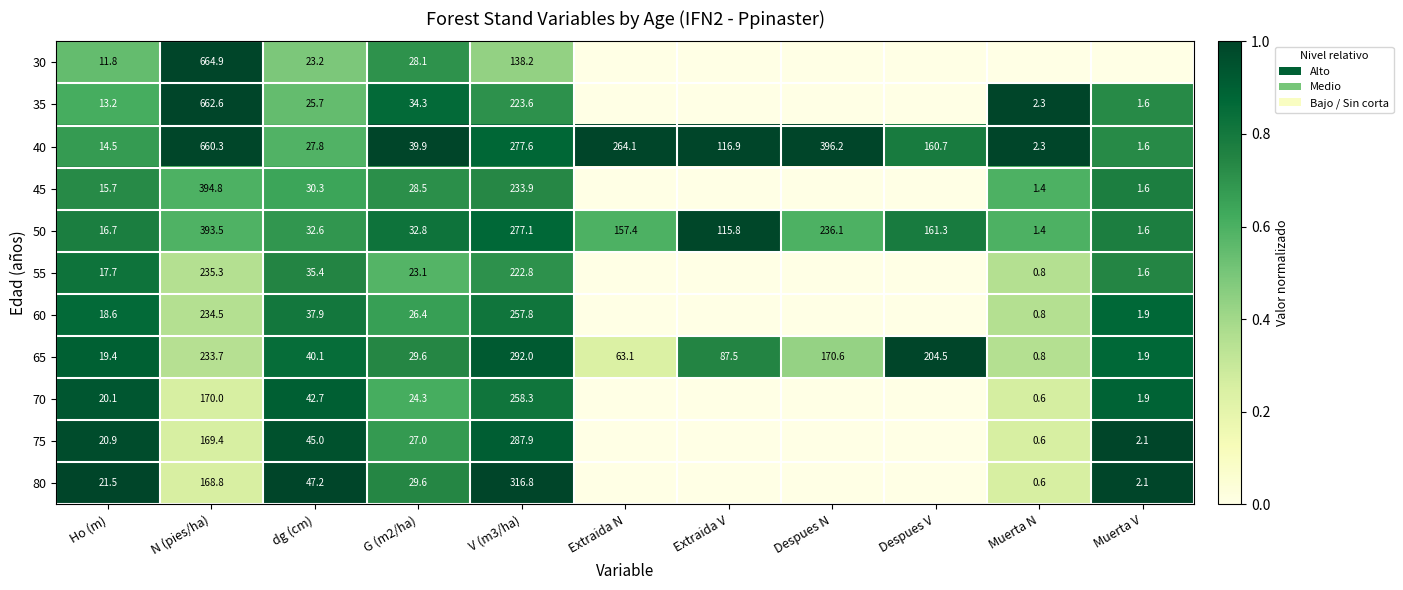

True or false: 65 has a value of 0.1 at Muerta N.

False